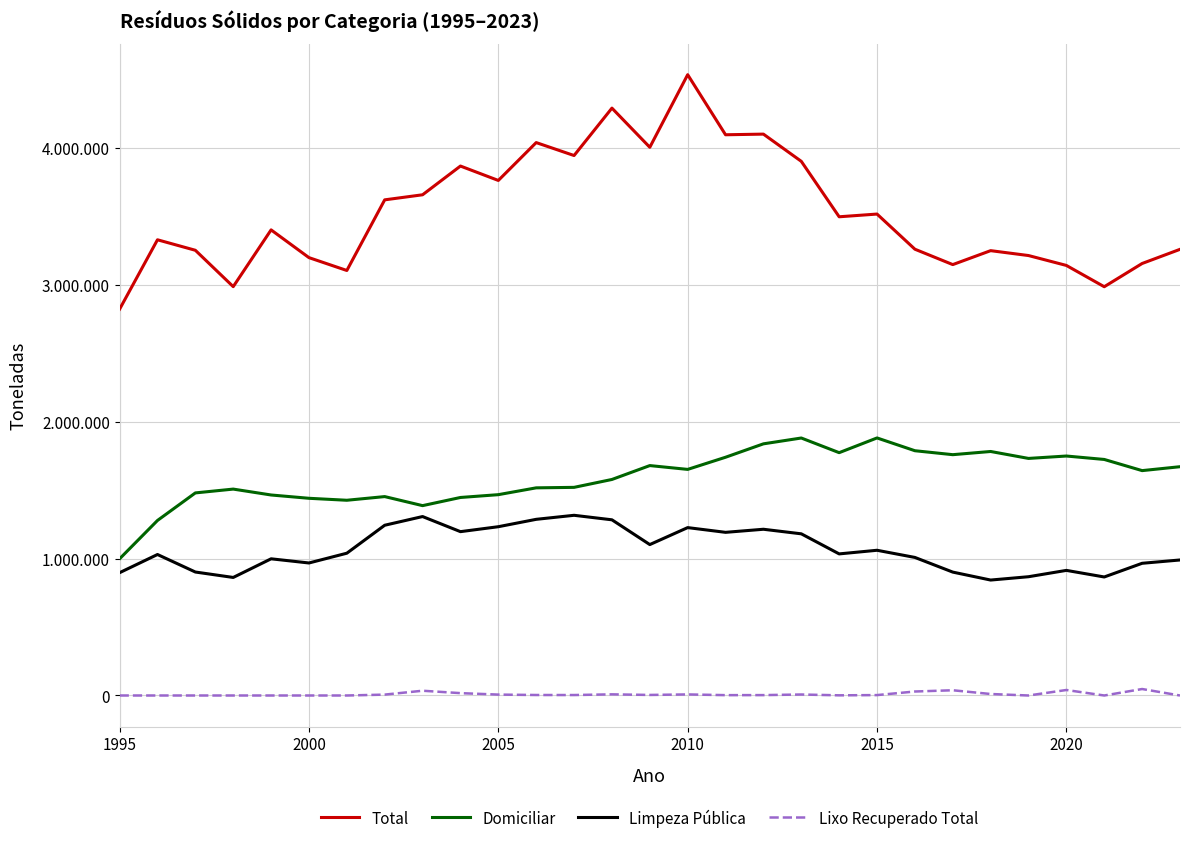

True or false: Total and Limpeza Pública intersect in this chart.

False